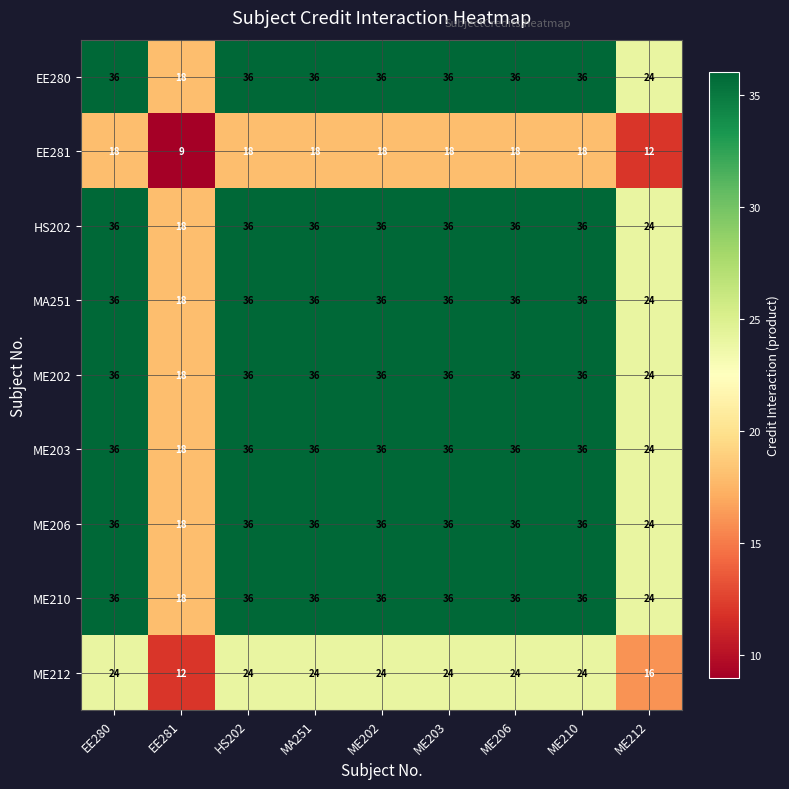

What is the difference between the highest and lowest values at ME203?

18